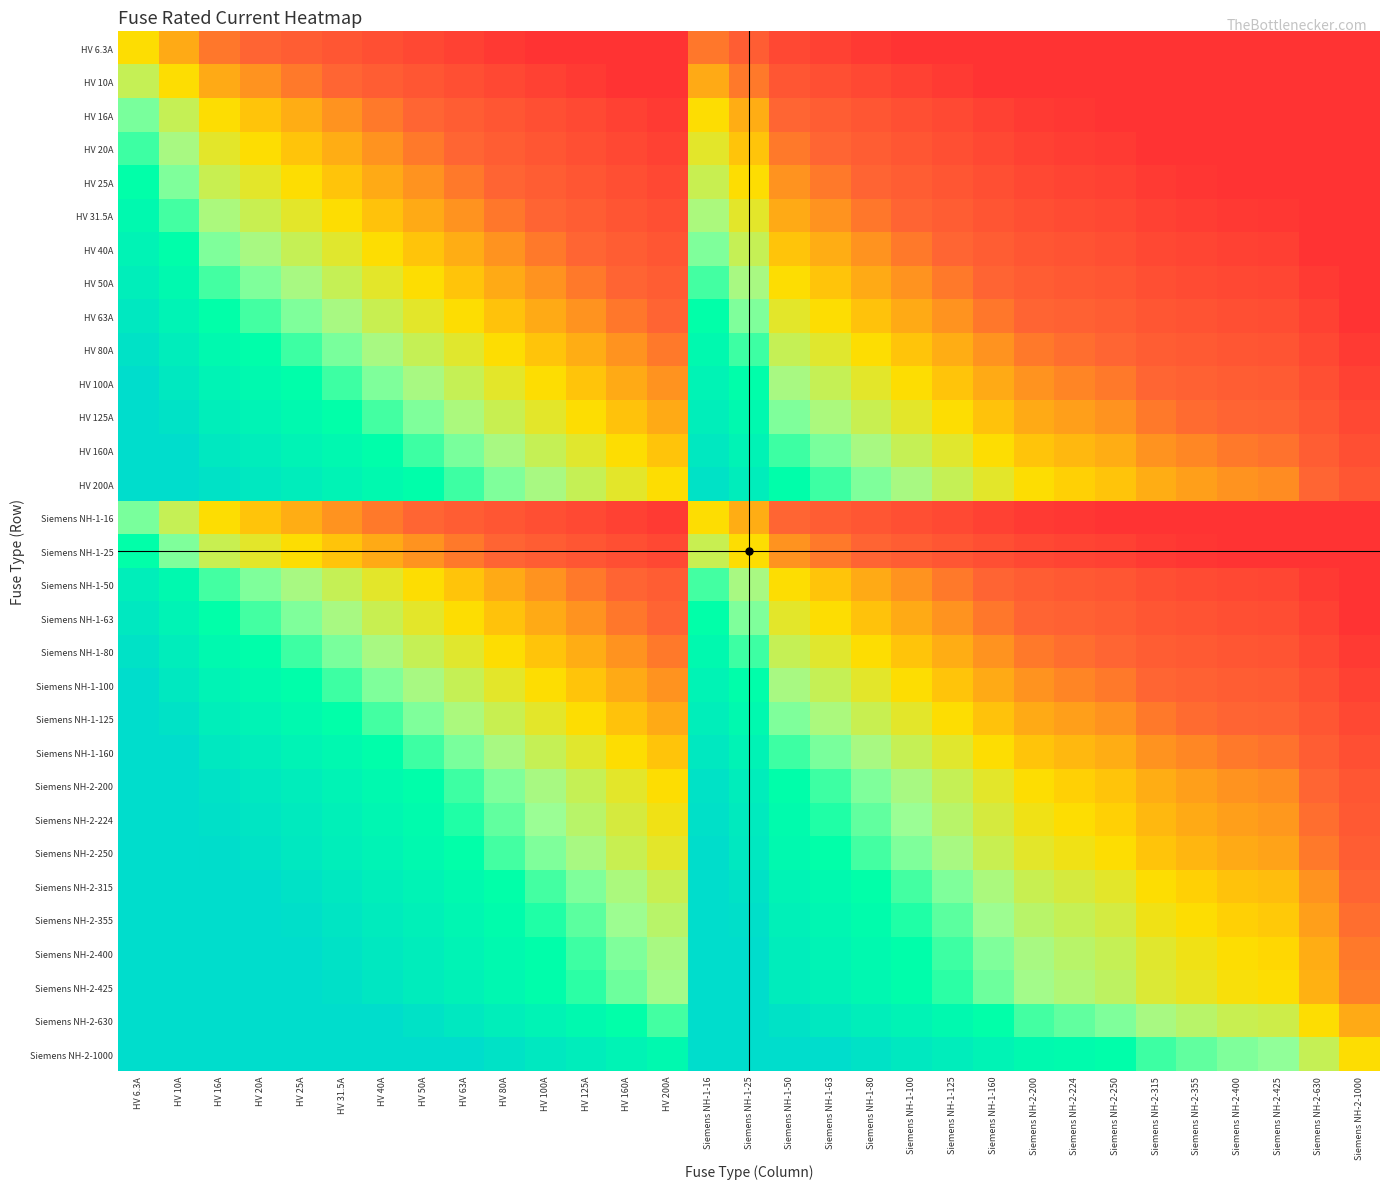

What is the difference between the highest and lowest values at HV 80A?

7.3